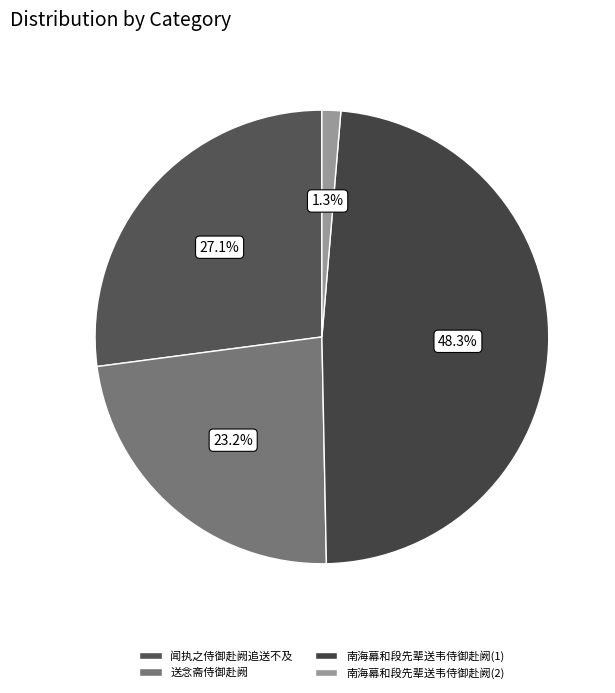

To the nearest percent, what is the difference between the largest and smallest slice percentages?

47%